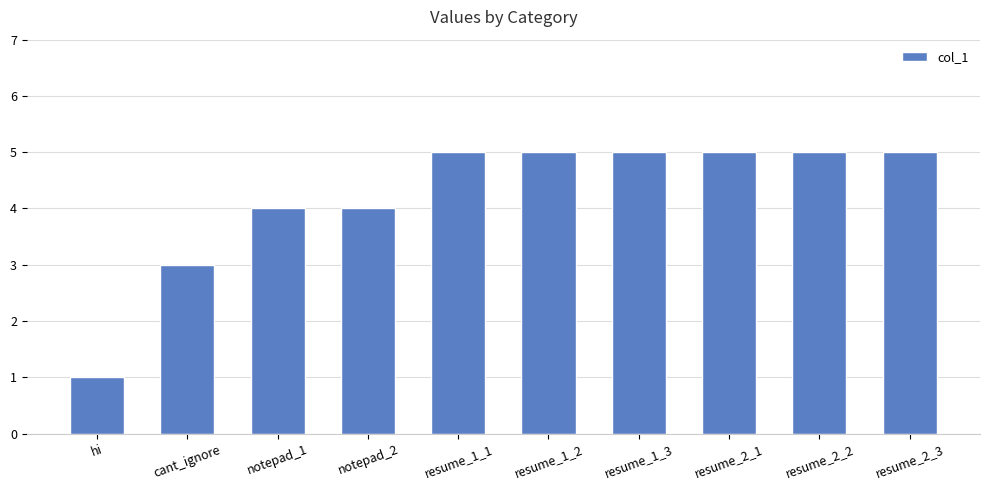

Which category has the lowest value across all series?

hi